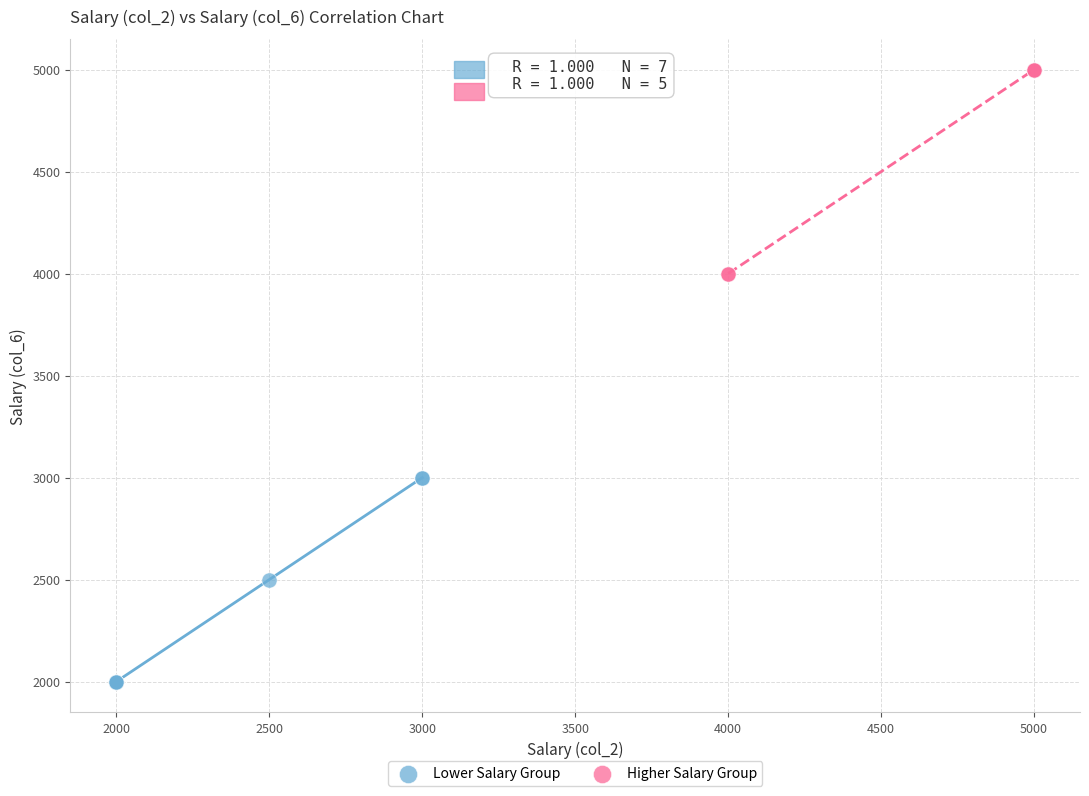

Which series reaches the minimum Y coordinate?

Lower Salary Group